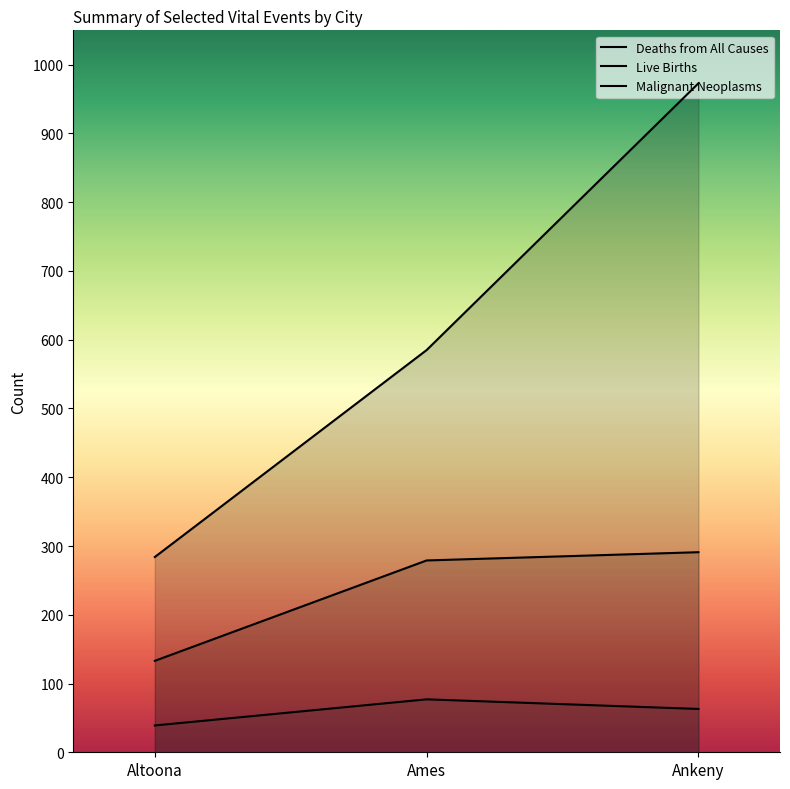

Does the chart display data point markers on the line(s)?

No